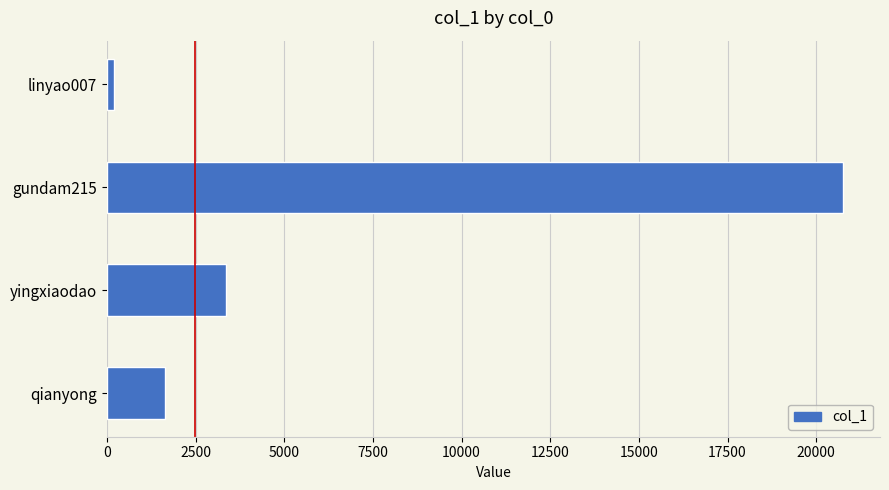

Reading top to bottom, list all the values displayed in this chart.

187	20761	3352	1634